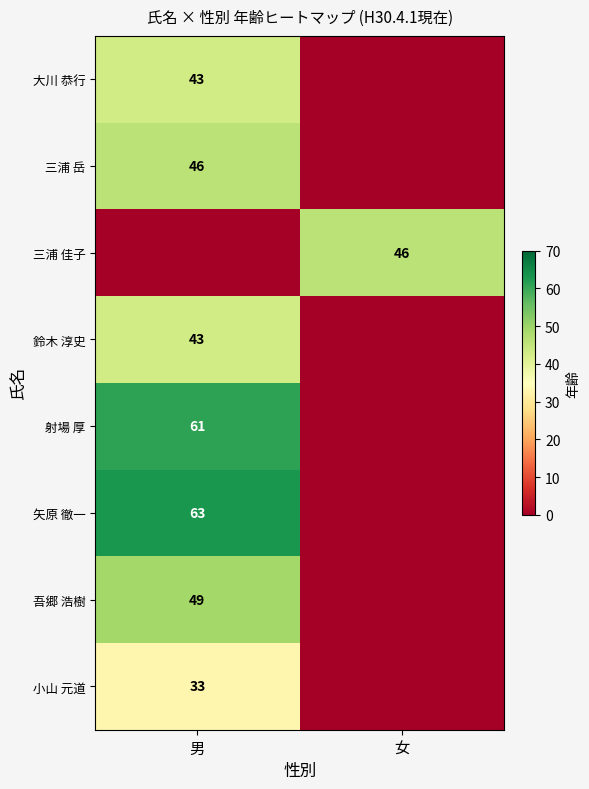

Is it true that 三浦 岳 equals 10 at 男?

False